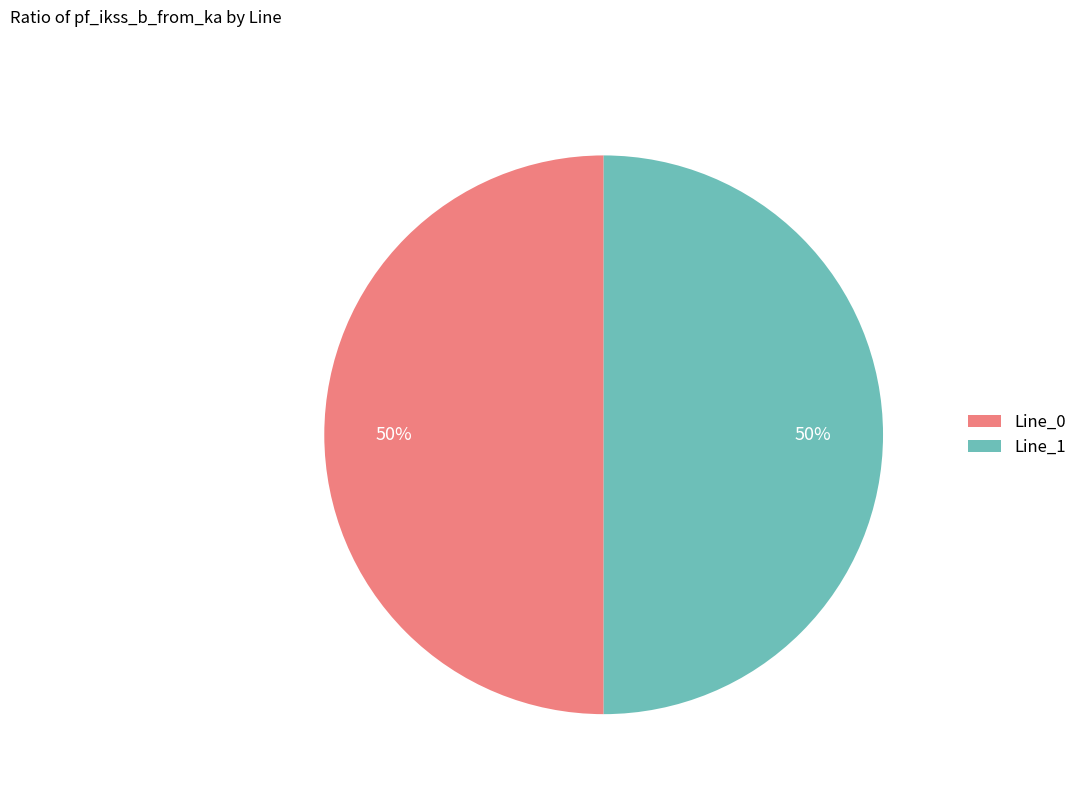

To the nearest percent, what is the combined percentage of Line_1 and Line_0?

100%